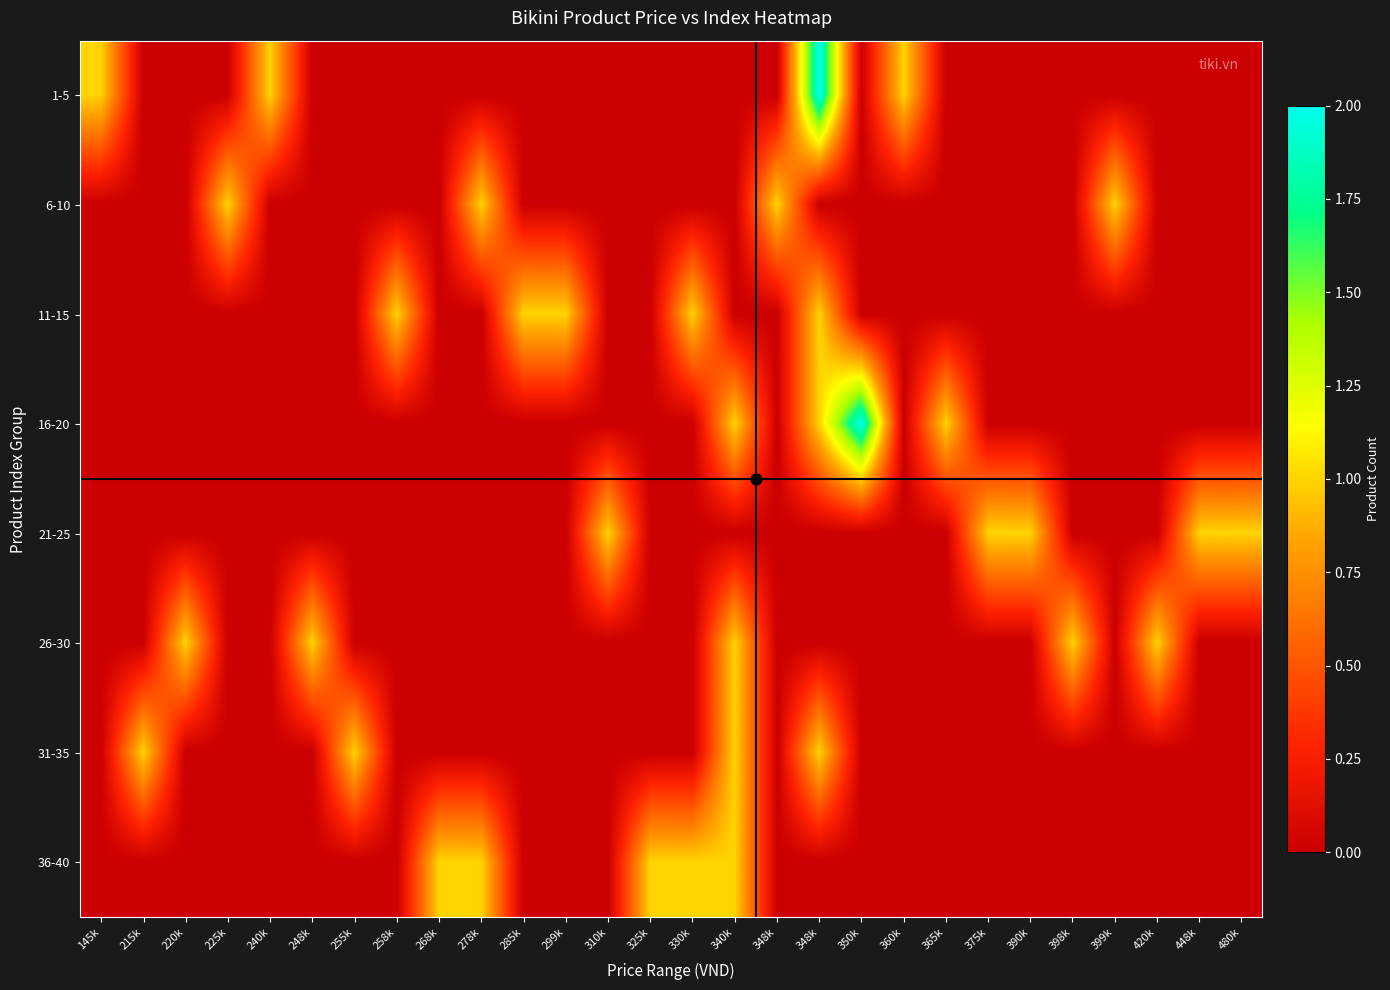

What is the total value across all series at 360k?

1